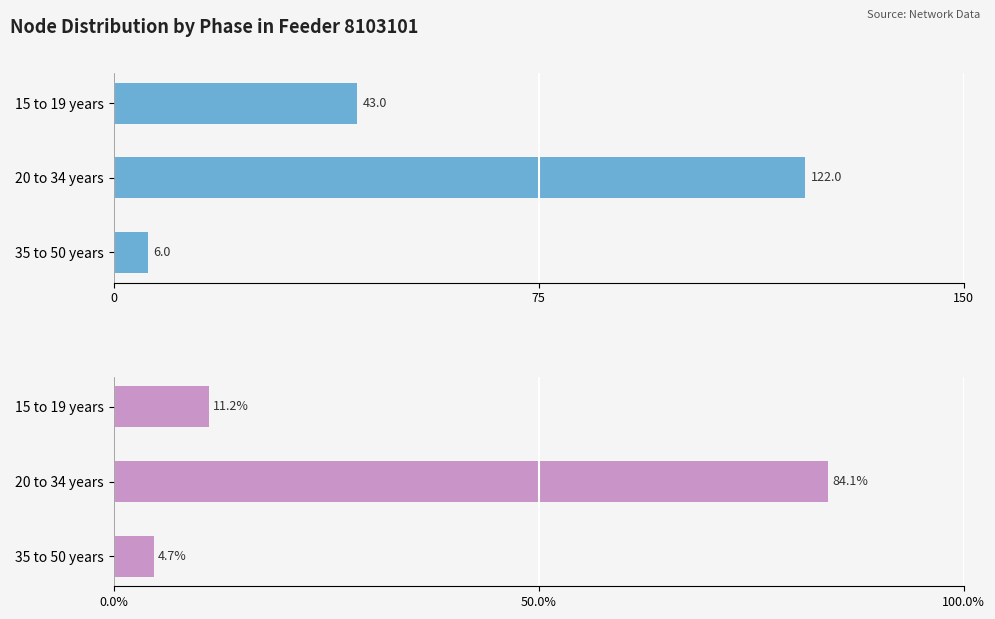

What is the sum of all Count values?

171.0